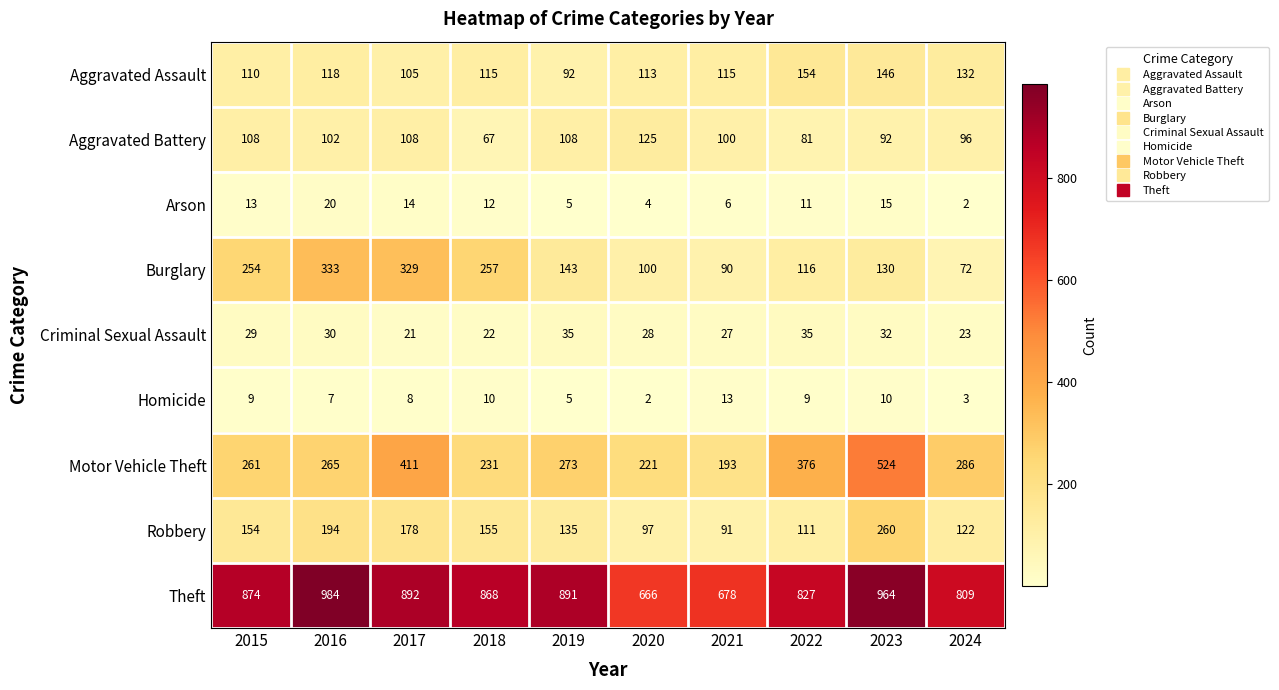

Which category has the highest value in the Aggravated Battery series?

2020